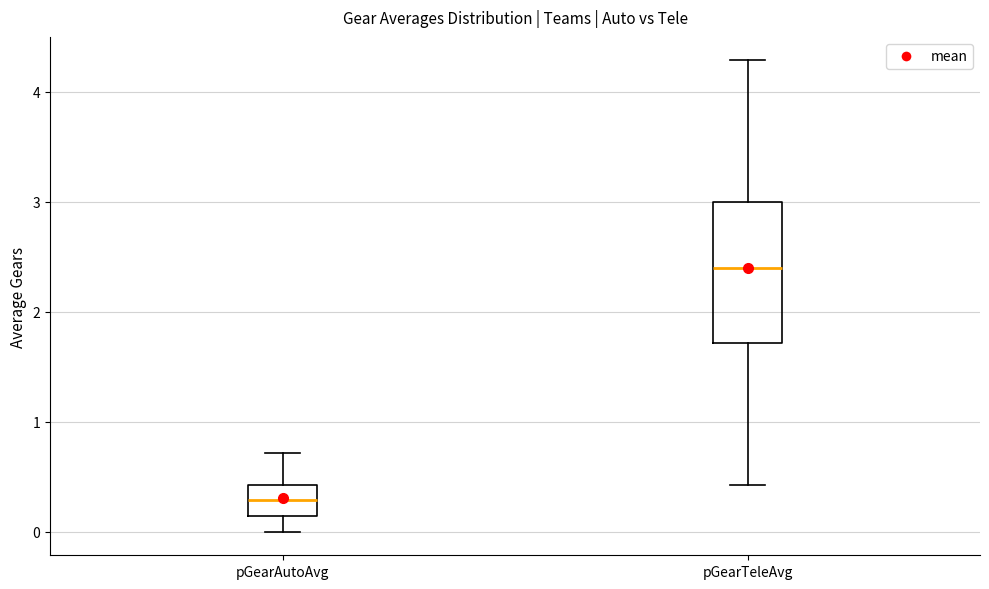

Which box has the highest median line?

pGearTeleAvg